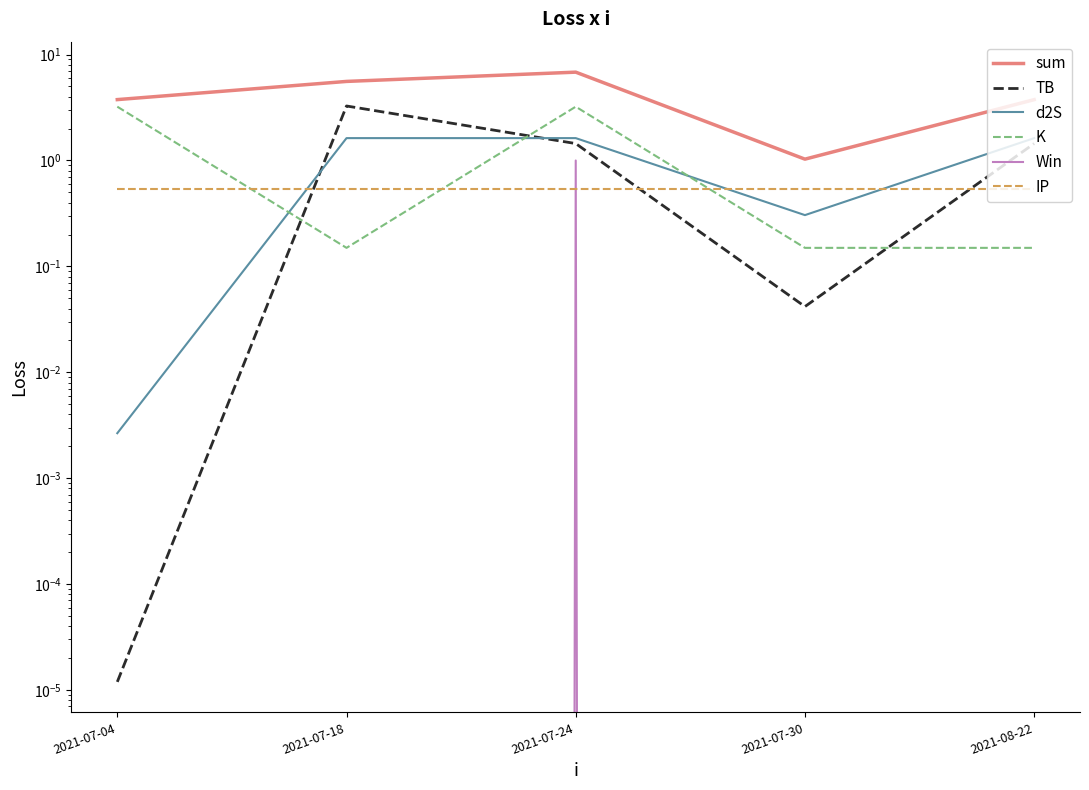

What are all the series names shown in the legend?

sum, TB, d2S, K, Win, IP